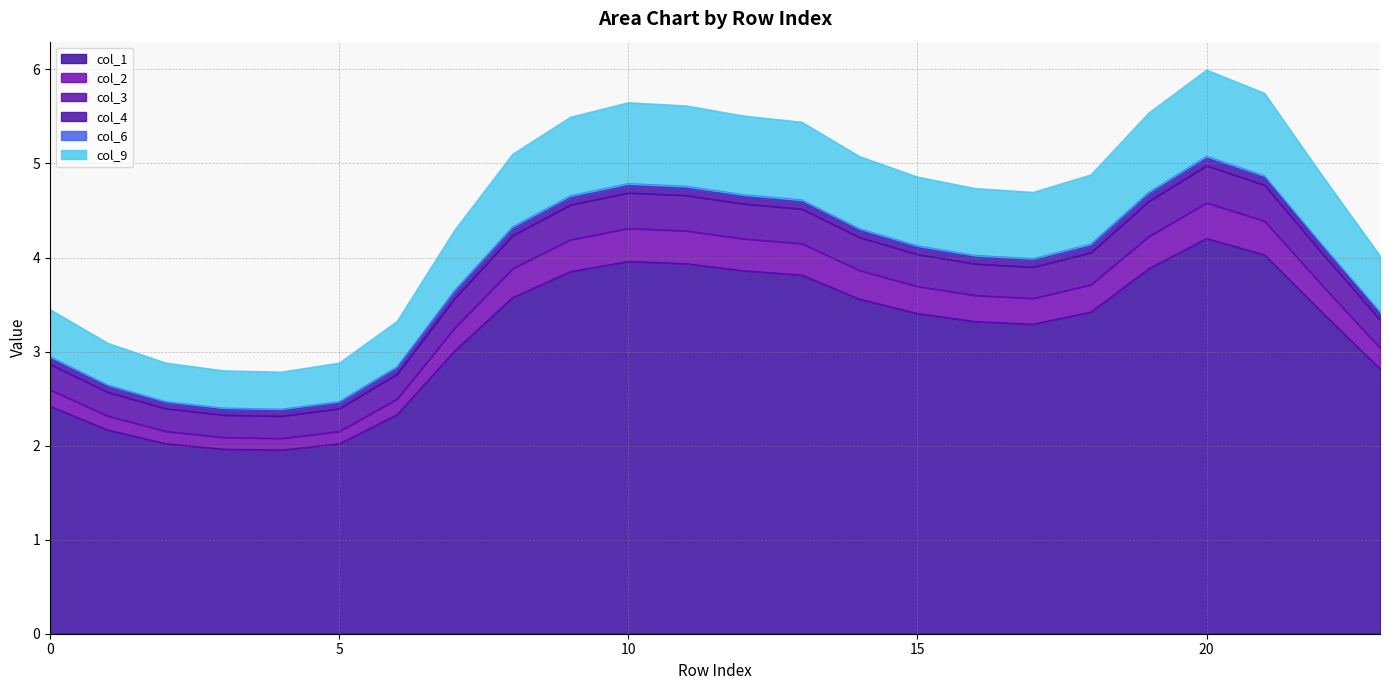

At which label does col_6 reach its minimum?

4